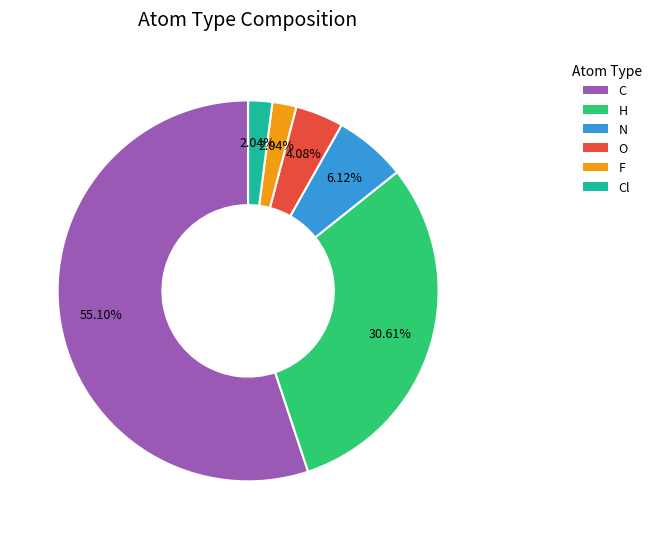

Is there any slice that represents more than half of the pie?

Yes